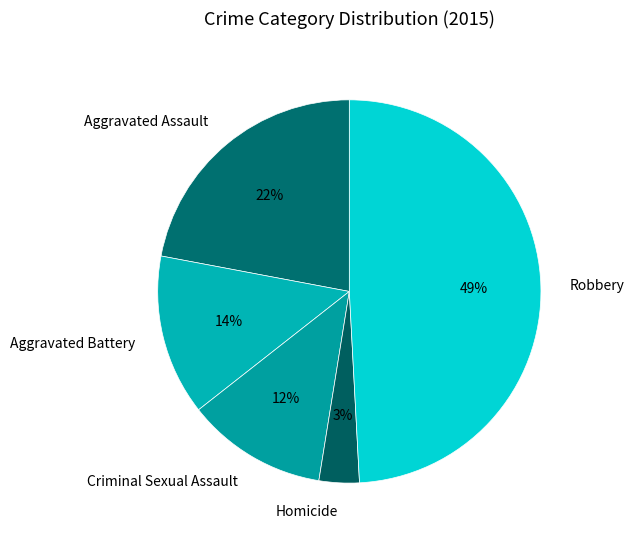

Is the sum of Robbery and Criminal Sexual Assault greater than half?

Yes